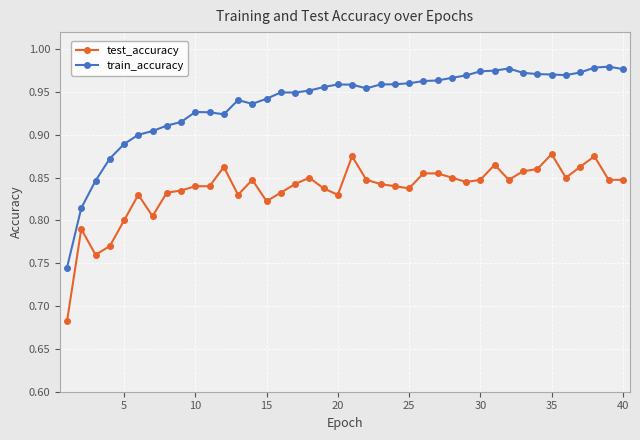

True or false: train_accuracy and test_accuracy cross at least once.

False